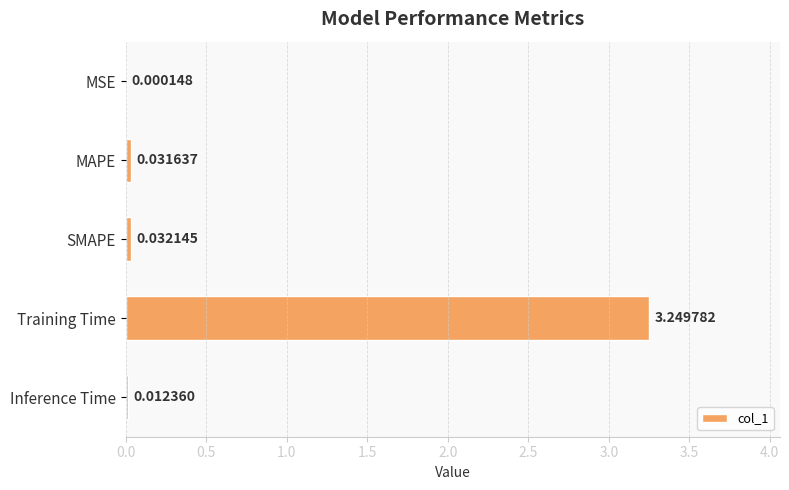

What is the sum of all values?

3.3